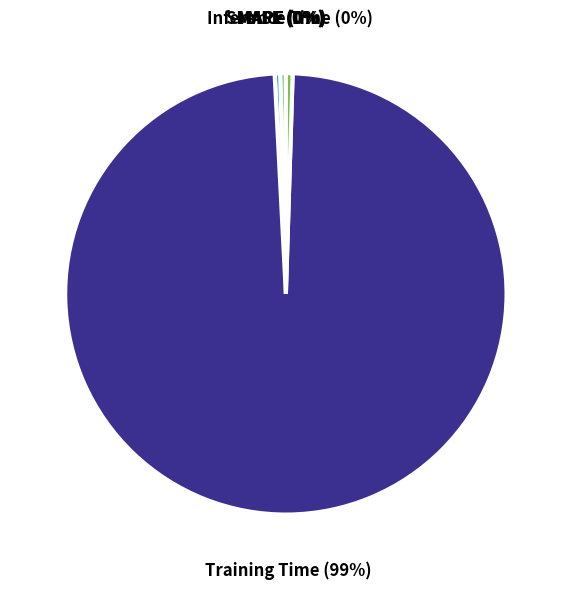

Which category has the biggest portion of the pie?

Training Time